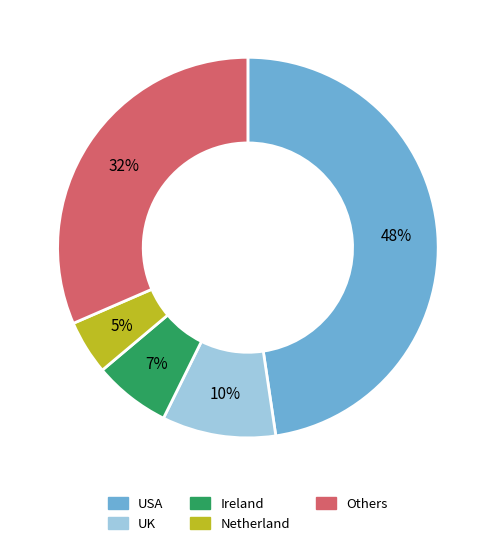

Which slice is the largest?

USA